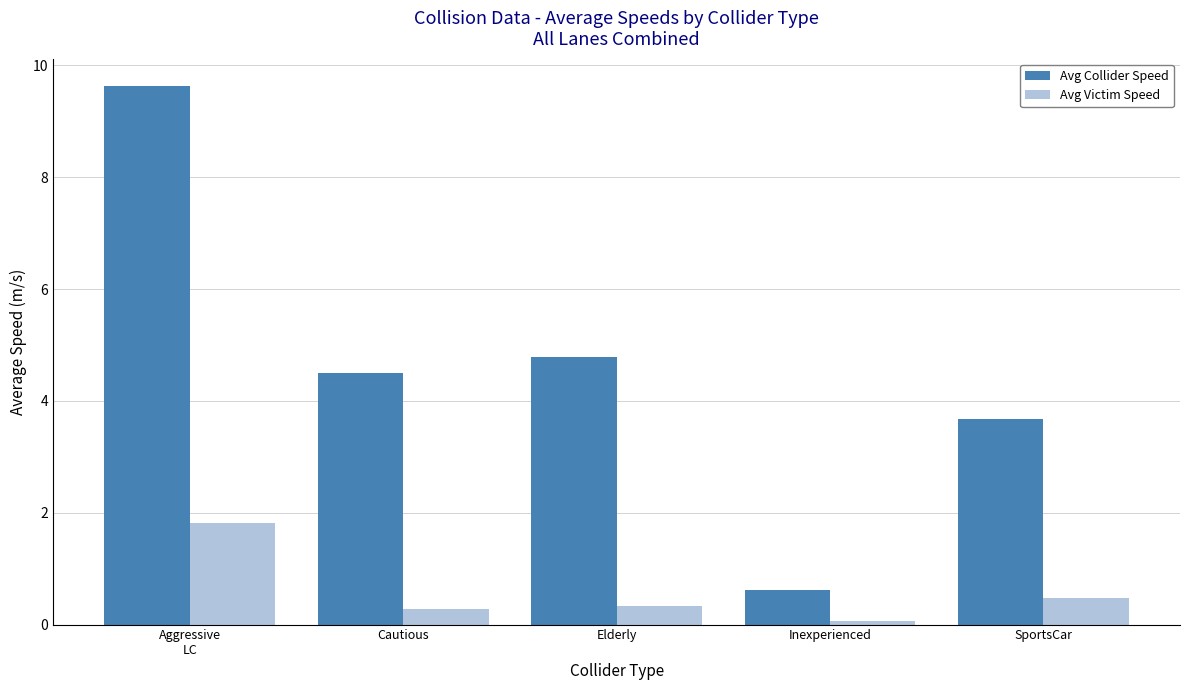

Does the chart contain stacked bars?

No